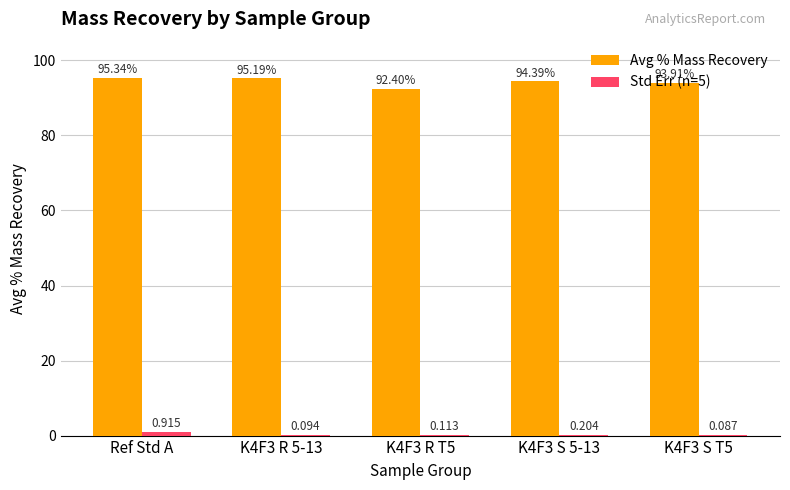

At which category is the sum across all series the highest?

Ref Std A